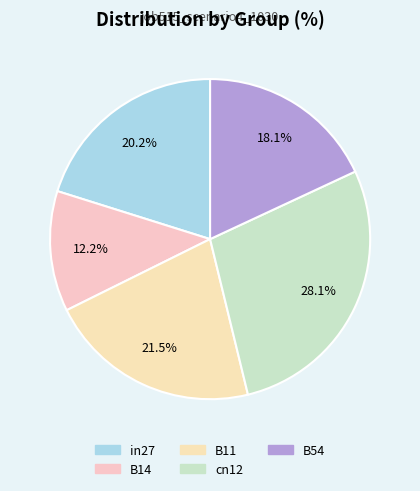

Is it true that in27 is 20% of the pie?

True